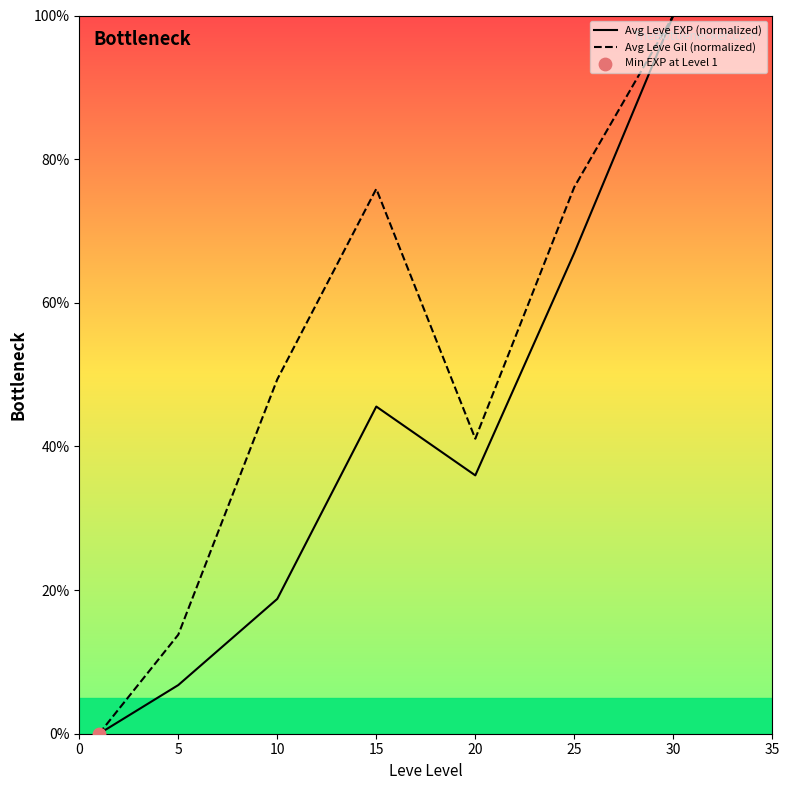

What is the total value across all series at 15?

121.4